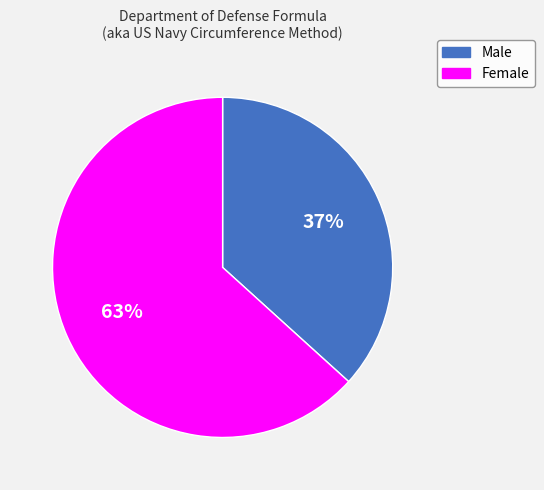

To the nearest percent, what is the combined percentage of Male and Female?

100%